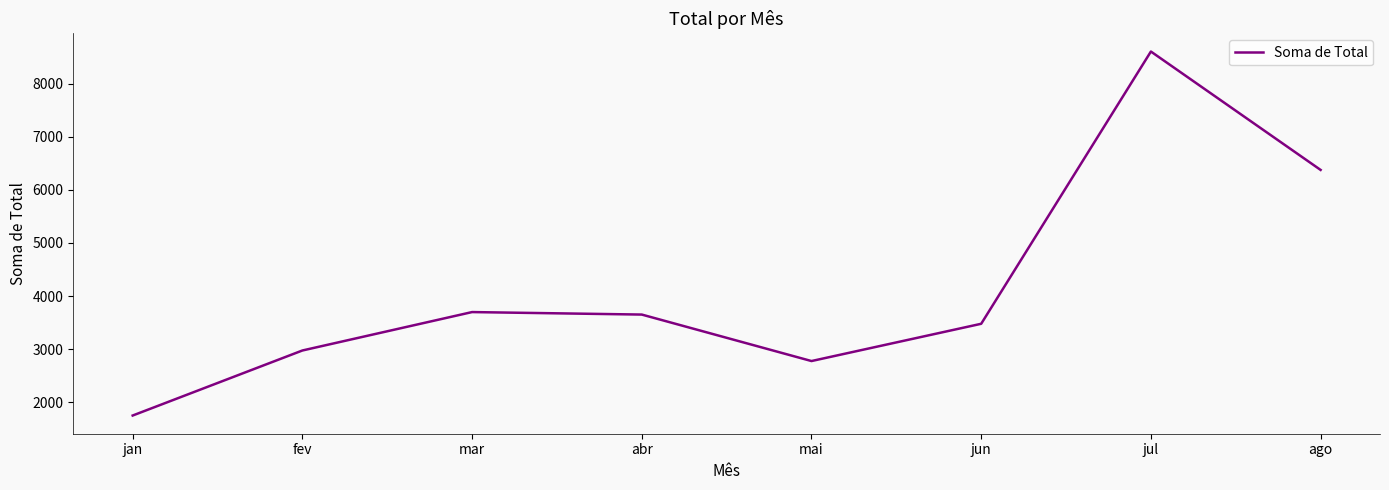

True or false: the data has more than 0 interior local peaks.

True